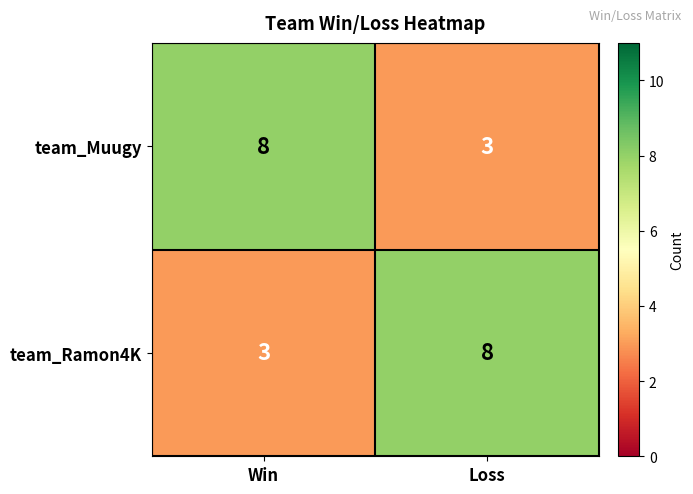

What is the total value across all series at Loss?

11